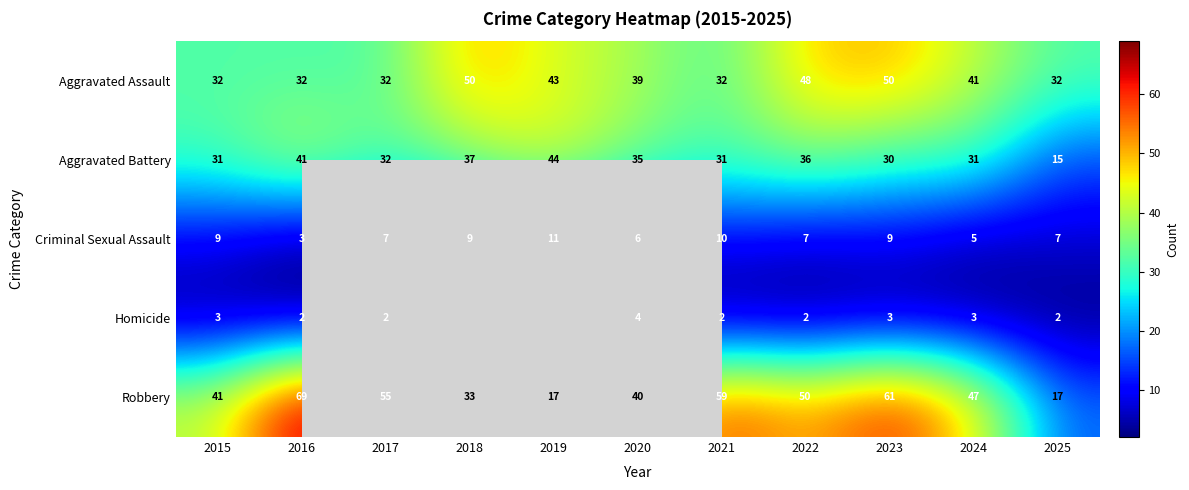

Count the number of categories in the chart.

11